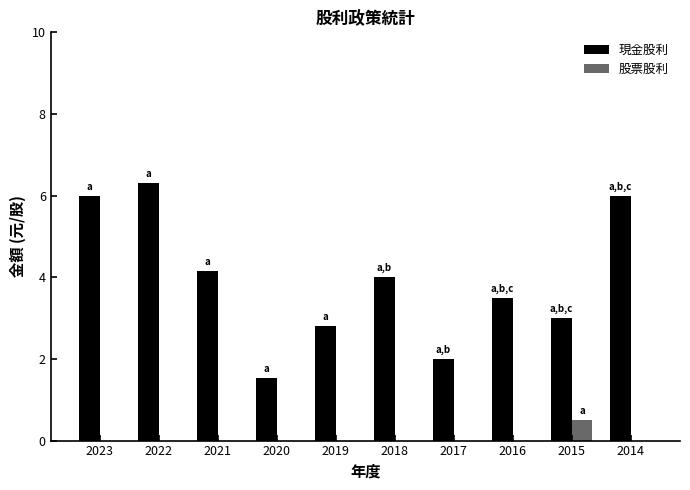

True or false: 股票股利 has a value of 0.0 at 2014.

True